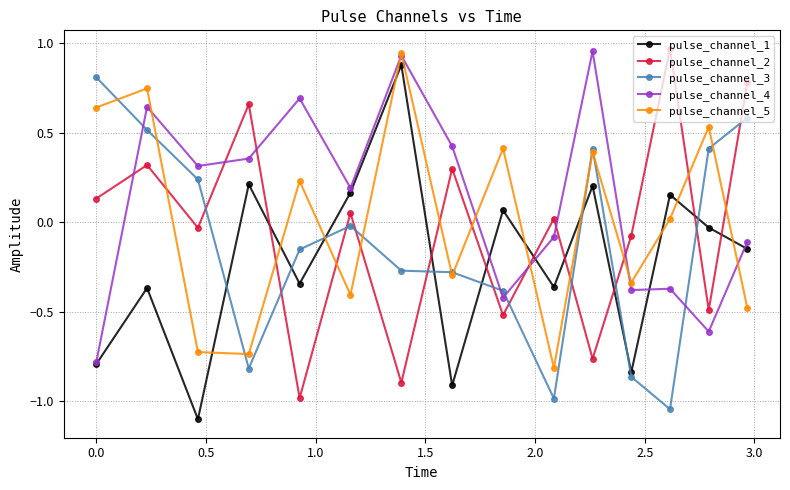

What is the difference between the maximum and minimum values in the pulse_channel_4 series?

1.7